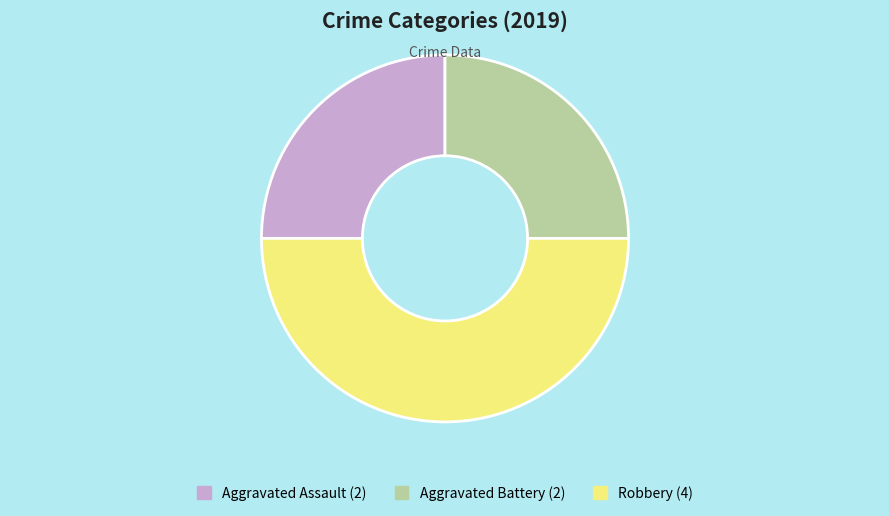

Does Aggravated Battery represent more than half of the total?

No